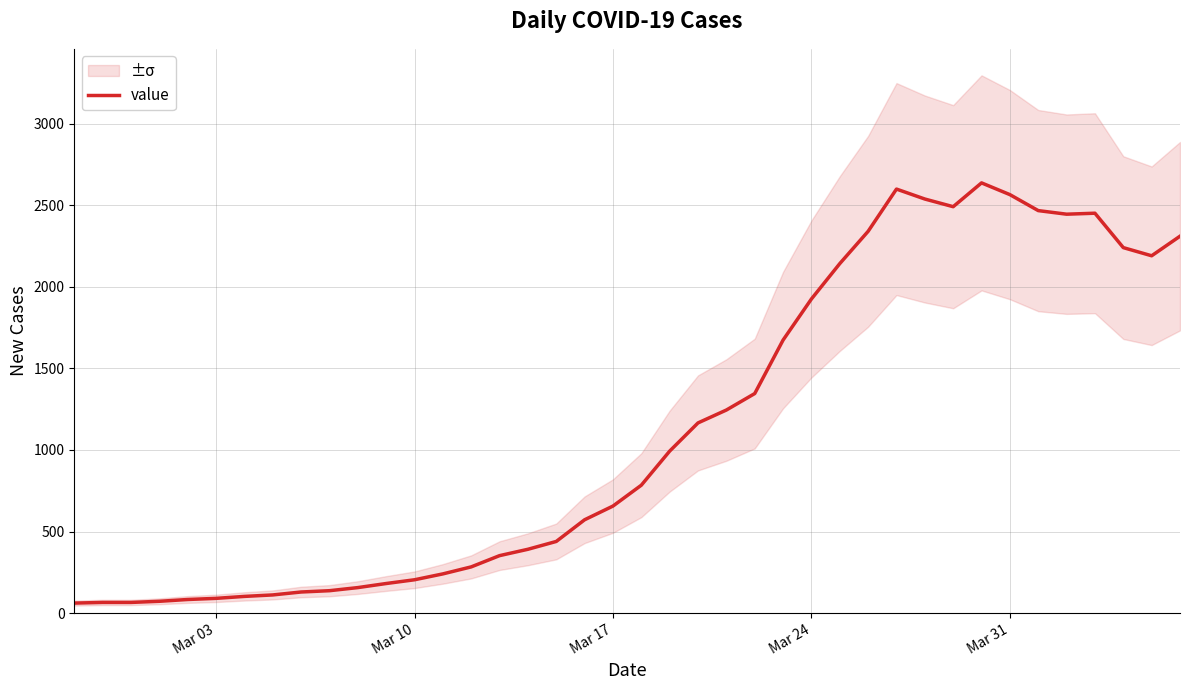

Reading left to right, what are all the values shown in this chart?

61	65	65	72	83	90	102	111	129	137	156	181	204	240	283	352	391	439	572	656	784	993	1166	1245	1346	1674	1926	2143	2341	2600	2539	2492	2638	2566	2468	2446	2452	2241	2191	2311